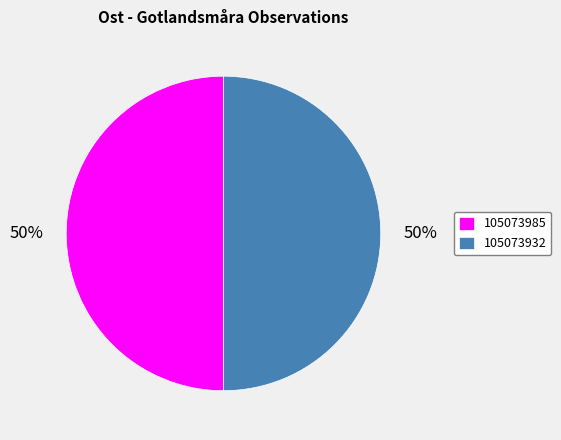

True or false: 105073985 accounts for 43% of the total.

False